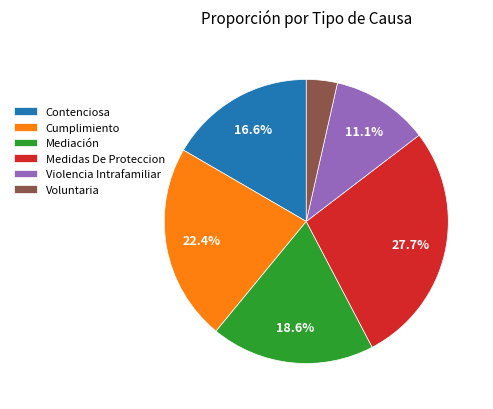

To the nearest percent, what is the difference between the largest and smallest slice percentages?

24%